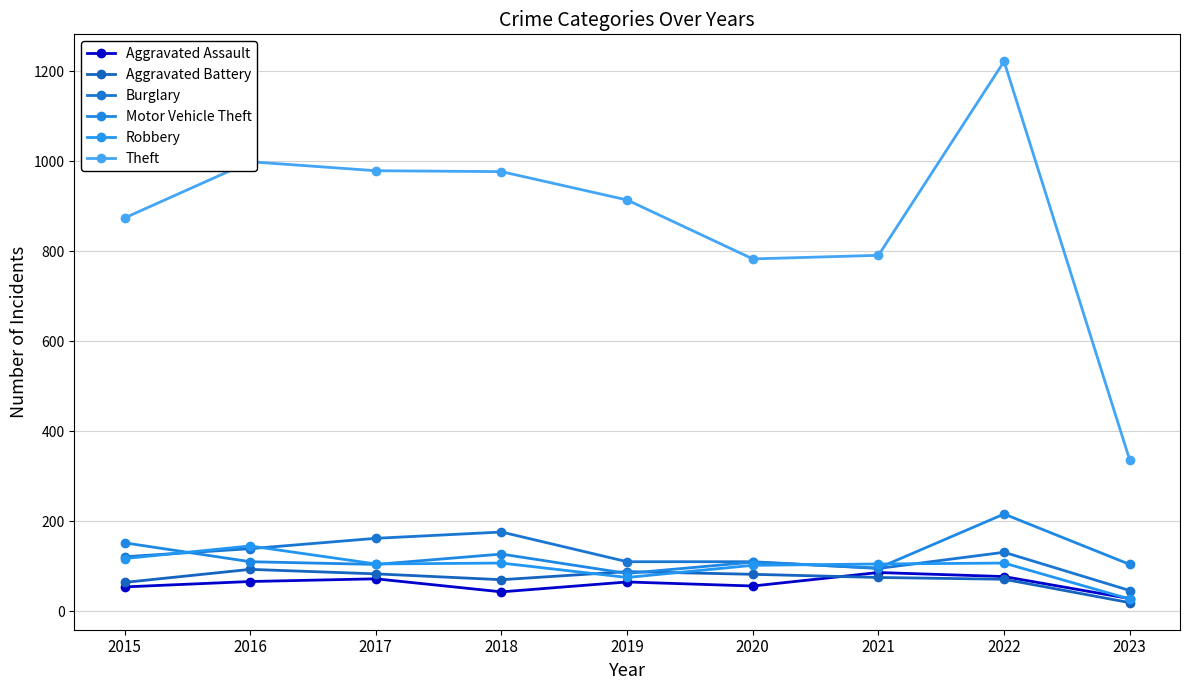

What are all the series names shown in the legend?

Aggravated Assault, Aggravated Battery, Burglary, Motor Vehicle Theft, Robbery, Theft